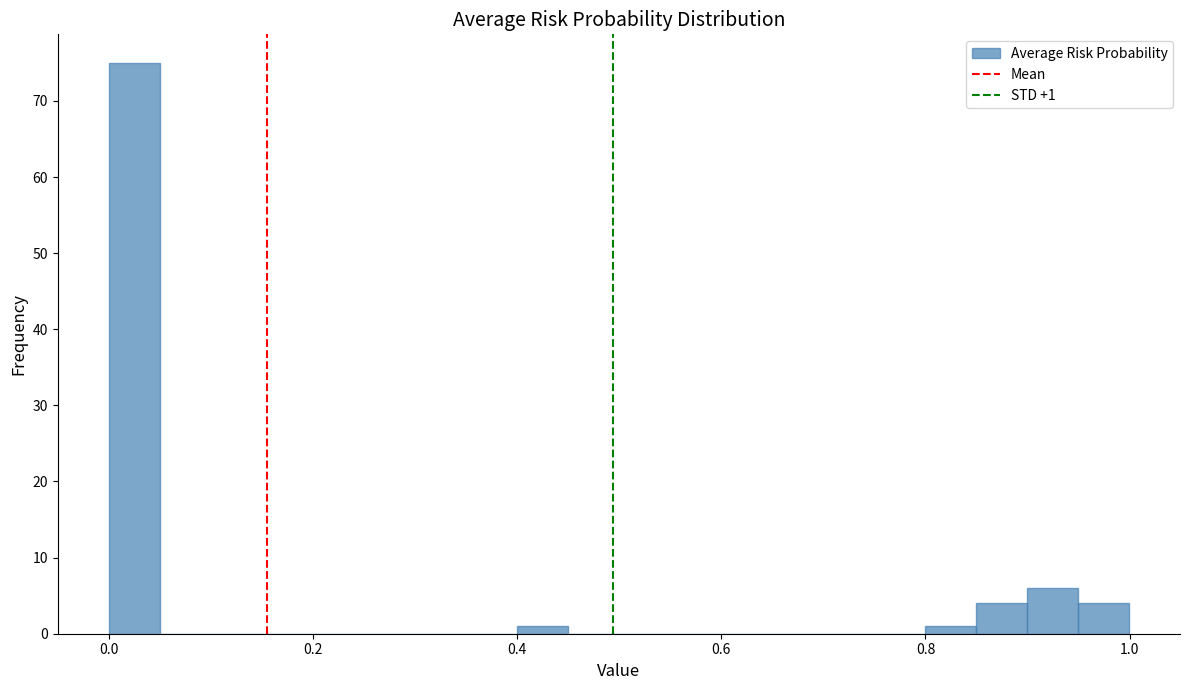

Read against the x-axis, roughly where is the centre of the tallest bar?

0.02